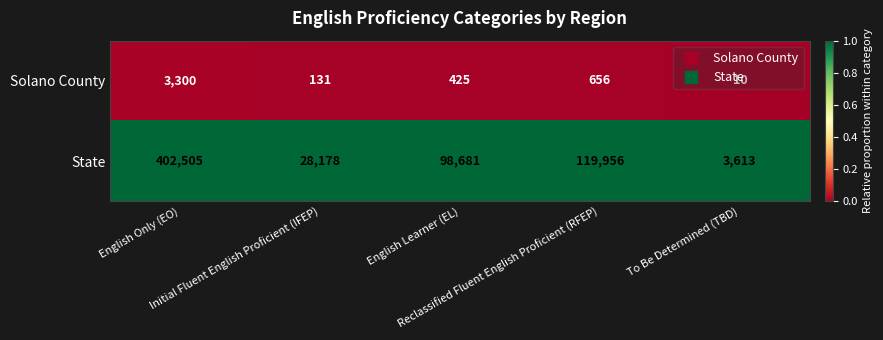

What is the difference between the maximum and minimum values in the State series?

398892